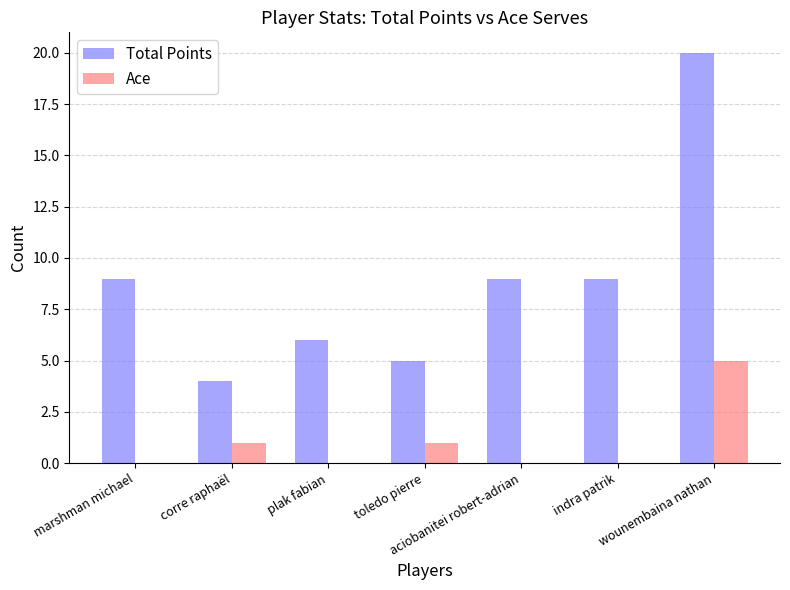

What is the highest value of the Ace series?

5